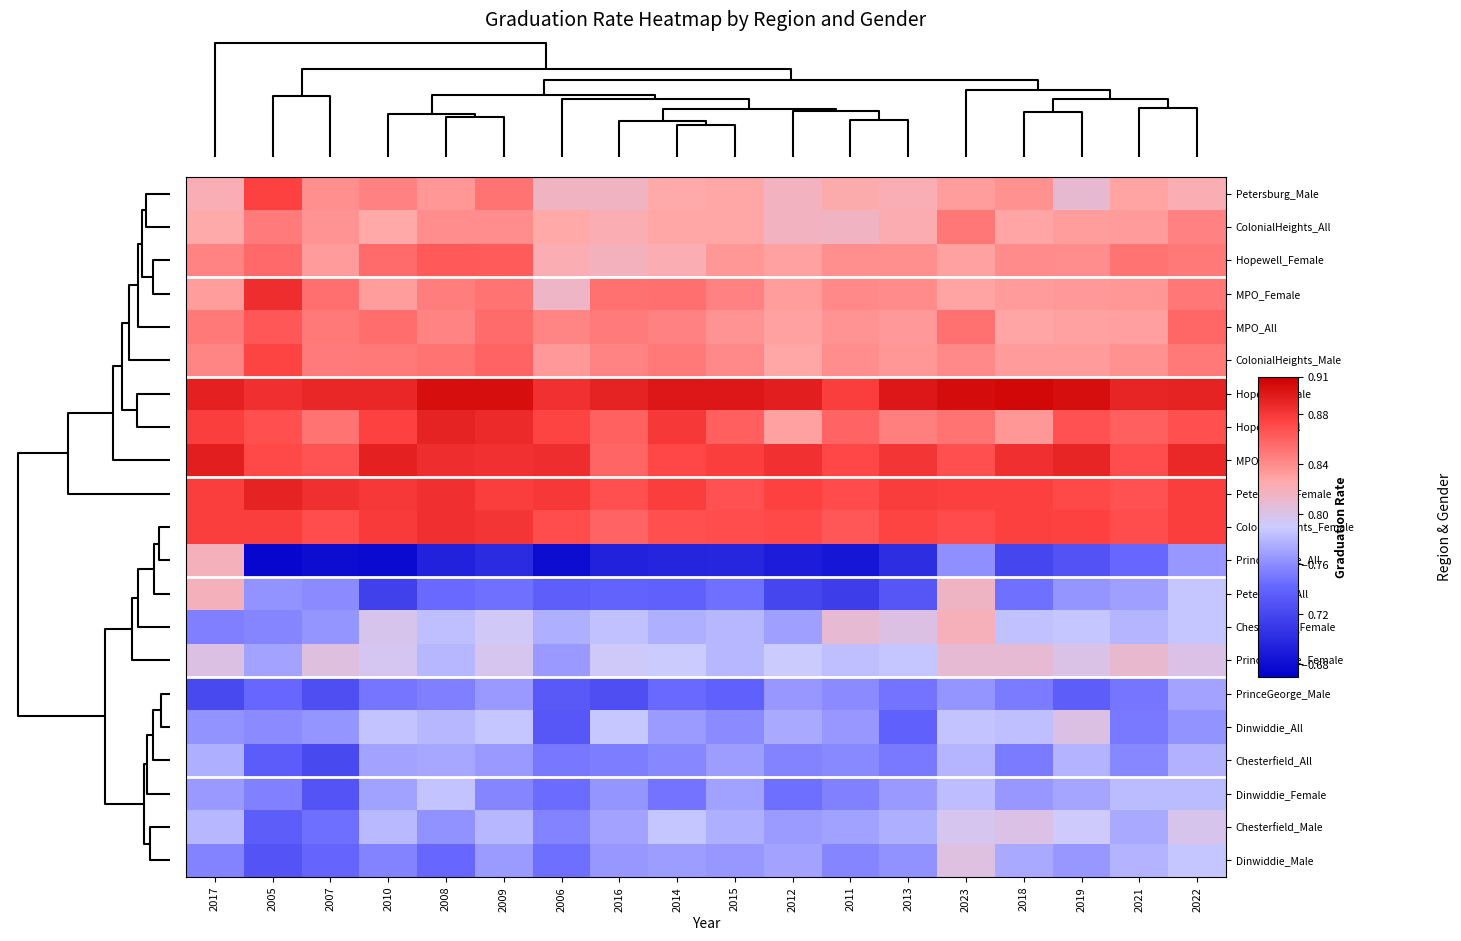

What is the total value across all series at 2017?

17.2